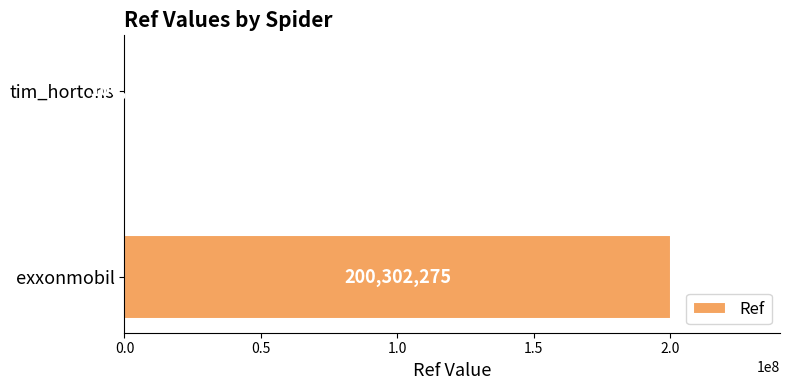

Is it true that the value at exxonmobil is 200302275?

True